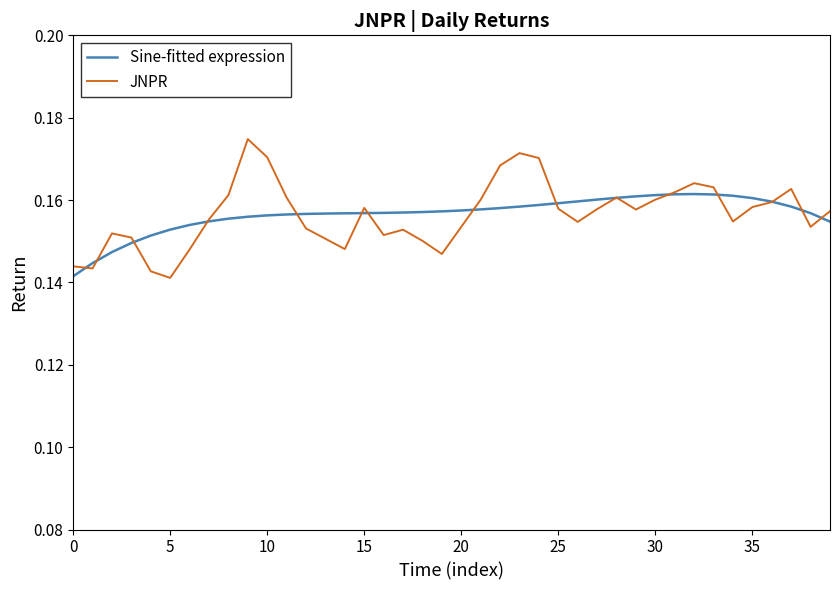

True or false: Sine-fitted expression and JNPR cross at least once.

True